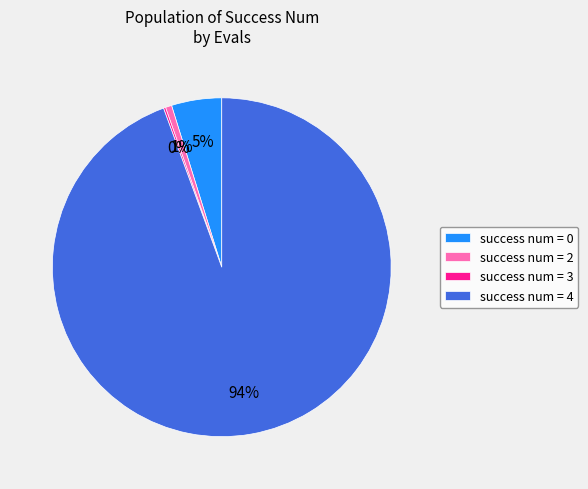

Which category accounts for the majority?

success num = 4